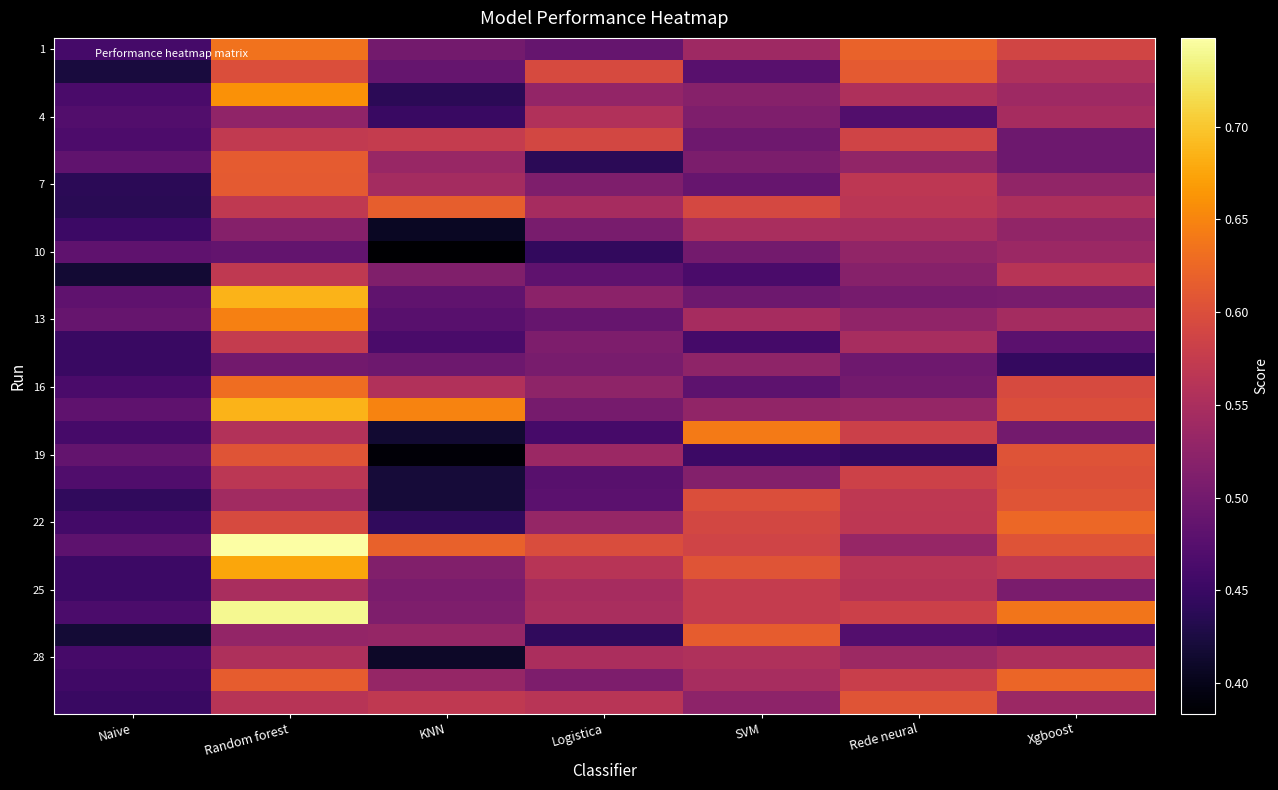

What is the difference between the highest and lowest values at Naive?

0.1